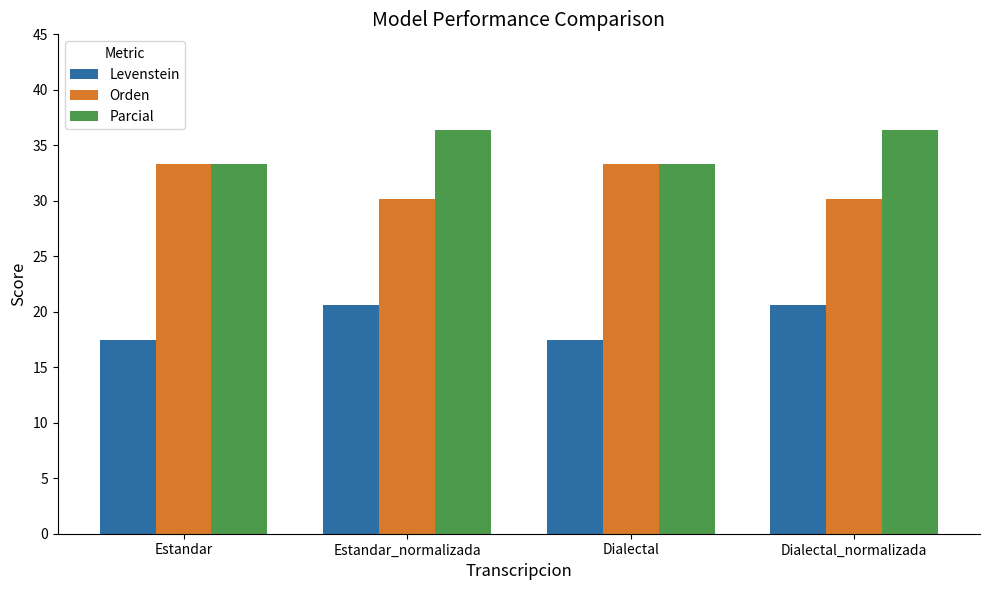

Reading left to right, transcribe all the data shown in this chart.

Levenstein: Estandar=17.5	Estandar_normalizada=20.6	Dialectal=17.5	Dialectal_normalizada=20.6
Orden: Estandar=33.3	Estandar_normalizada=30.2	Dialectal=33.3	Dialectal_normalizada=30.2
Parcial: Estandar=33.3	Estandar_normalizada=36.4	Dialectal=33.3	Dialectal_normalizada=36.4